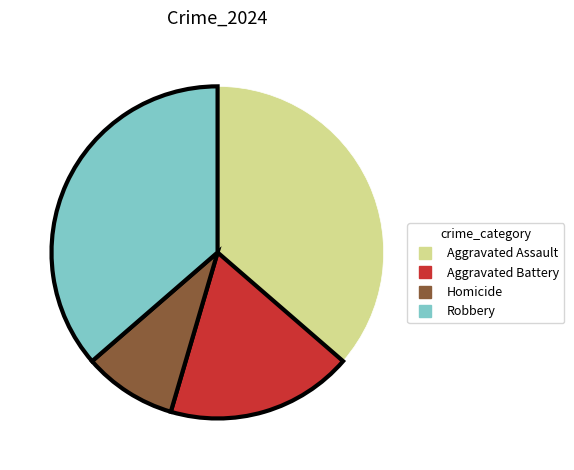

Which category has the smallest portion of the pie?

Homicide